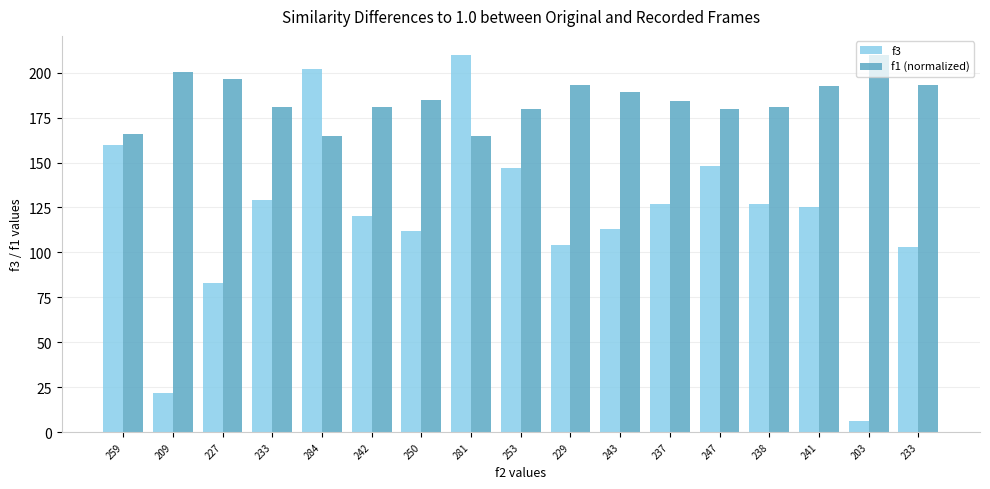

Reading right to left, what are all the values shown in this chart?

f3: 103.0	6.0	125.0	127.0	148.0	127.0	113.0	104.0	147.0	210.0	112.0	120.0	202.0	129.0	83.0	22.0	160.0
f1 (normalized): 193.3	210.0	192.8	181.2	180.0	184.4	189.2	193.3	179.9	164.6	184.7	181.2	164.6	181.2	196.7	200.3	165.8